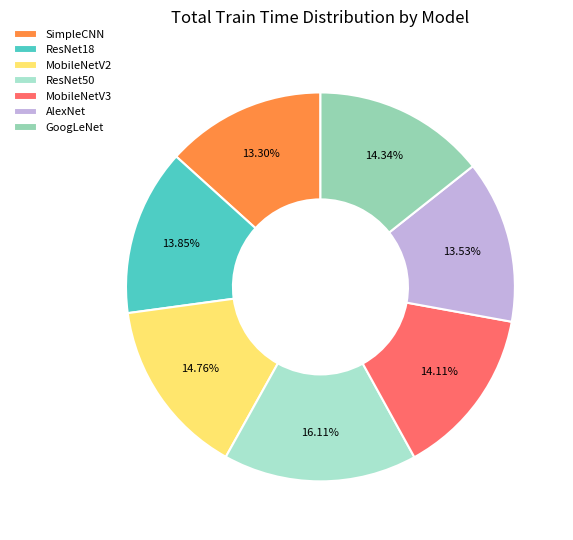

To the nearest percent, what is the average slice percentage?

14%